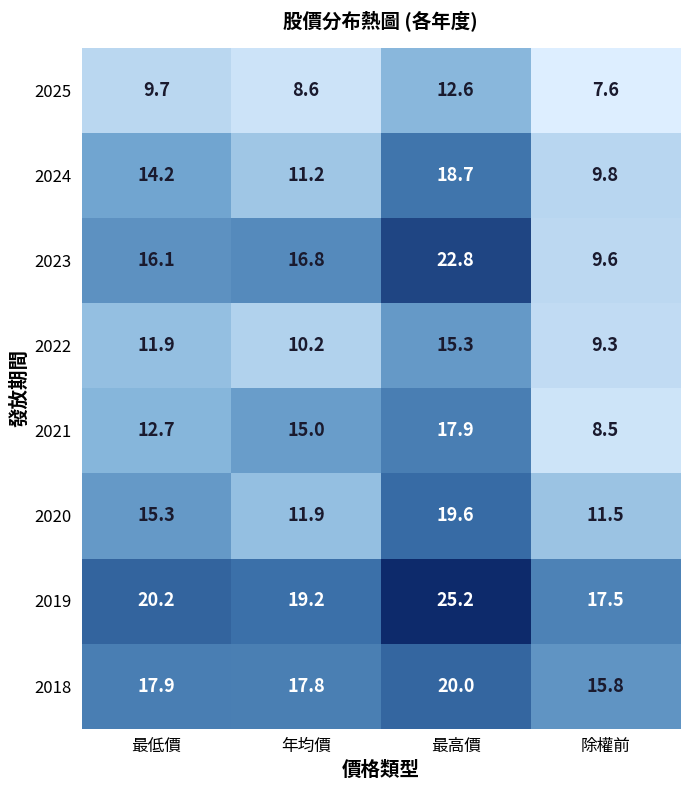

Which category has the highest value across all series?

最高價